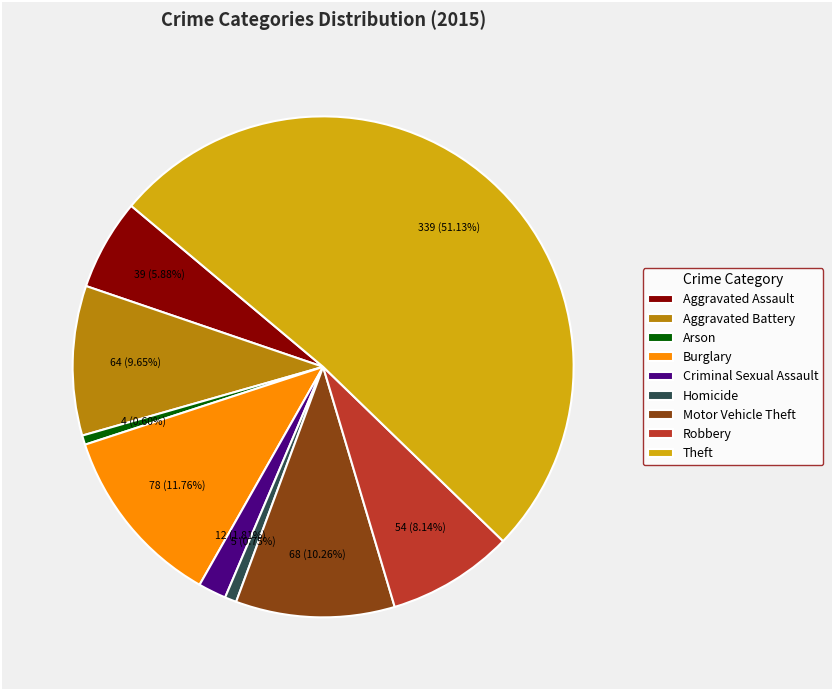

Which slice is the largest?

Theft